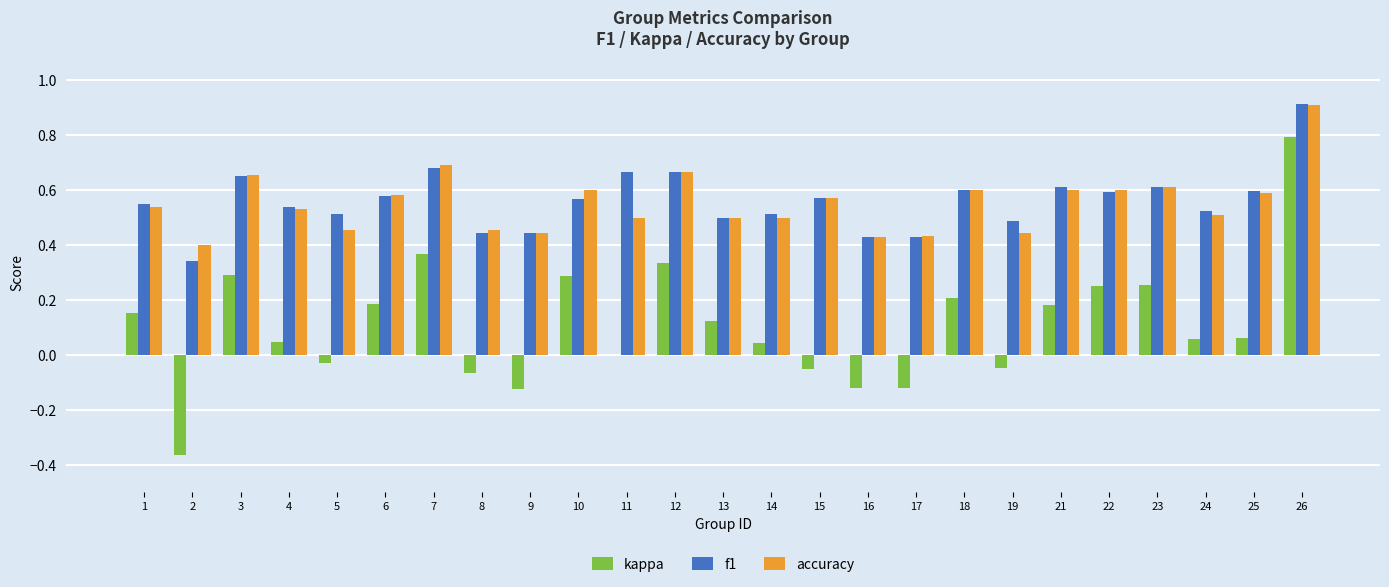

Between 3 and 17, which series saw the biggest shift?

kappa